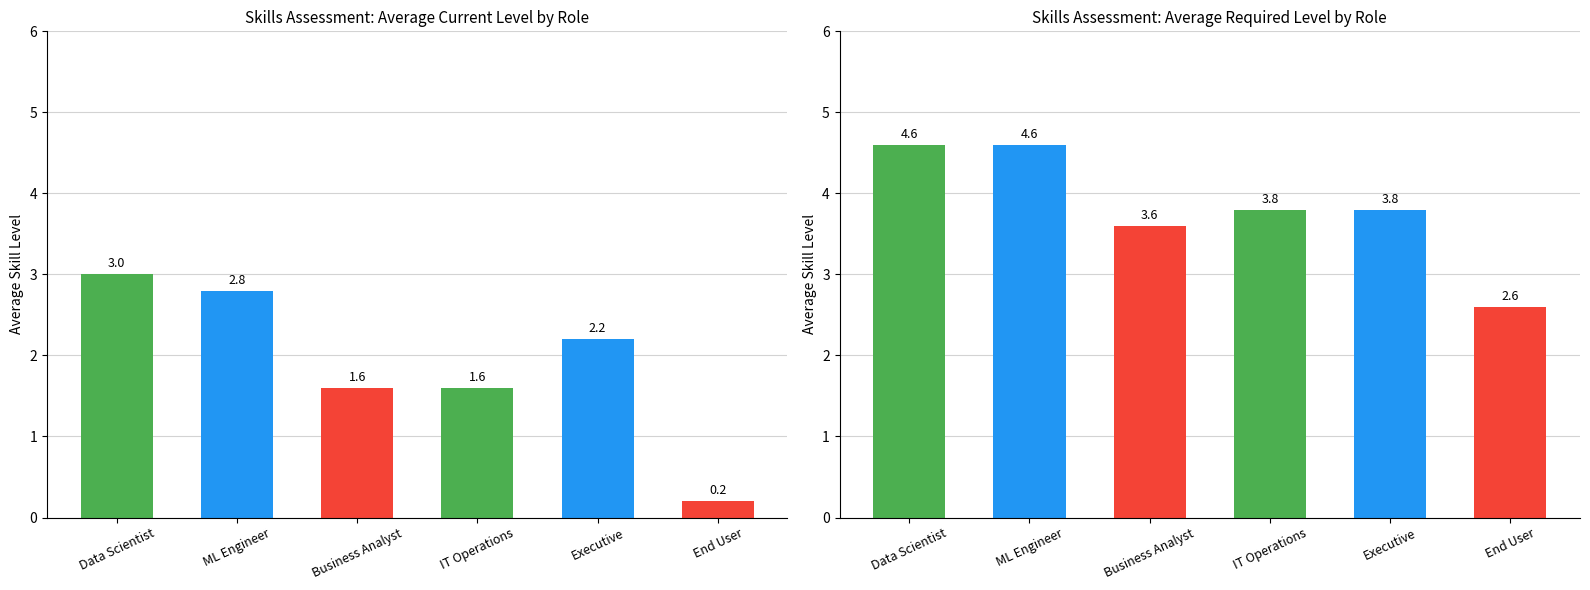

How many values in the Current Level (Avg) series are below 2?

3